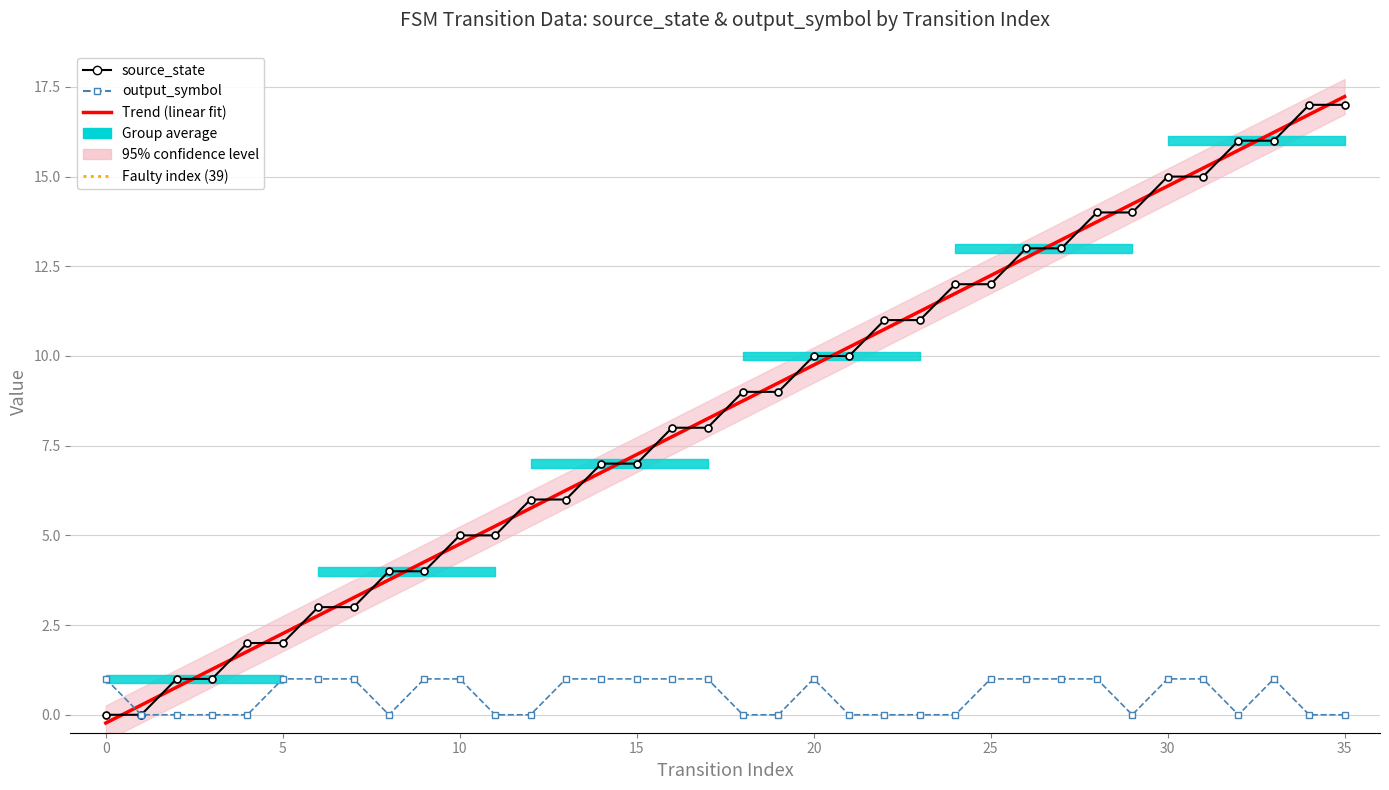

In output_symbol, how many points are lower than both neighbors (excluding endpoints)?

3